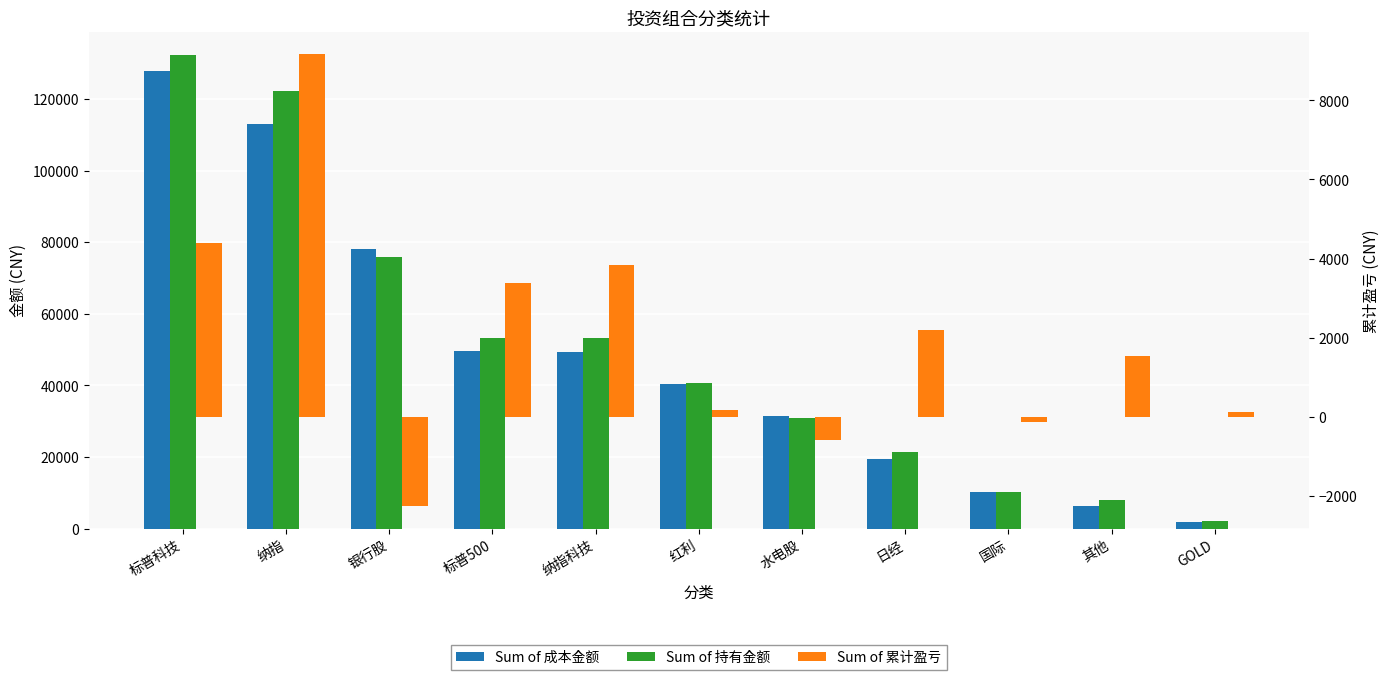

What are all the series names shown in the legend?

Sum of 成本金额, Sum of 持有金额, Sum of 累计盈亏